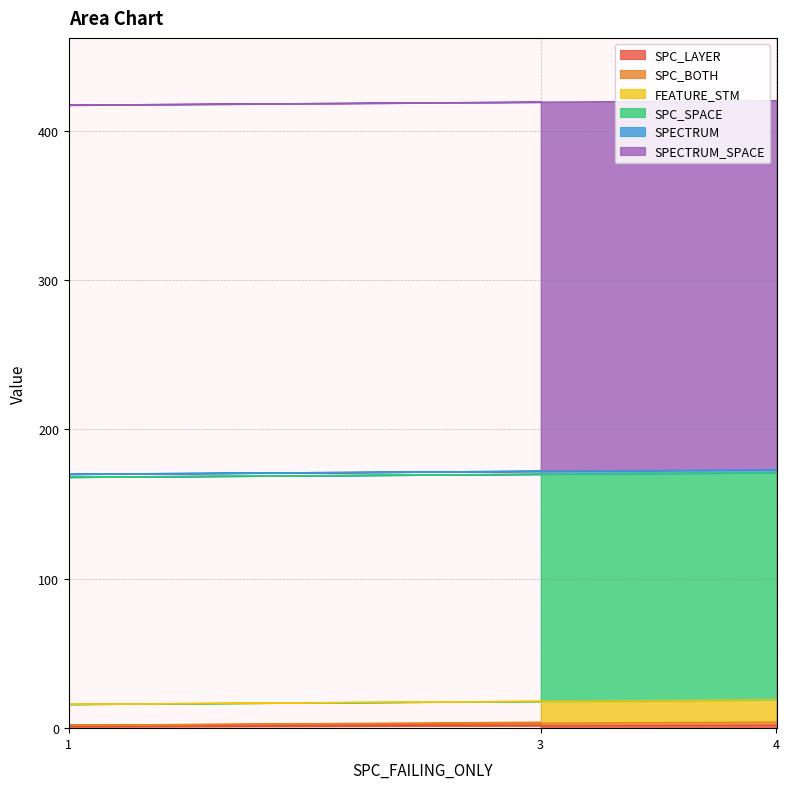

At 3, list the series in order from smallest to largest.

SPC_BOTH, SPECTRUM, SPC_LAYER, FEATURE_STM, SPC_SPACE, SPECTRUM_SPACE